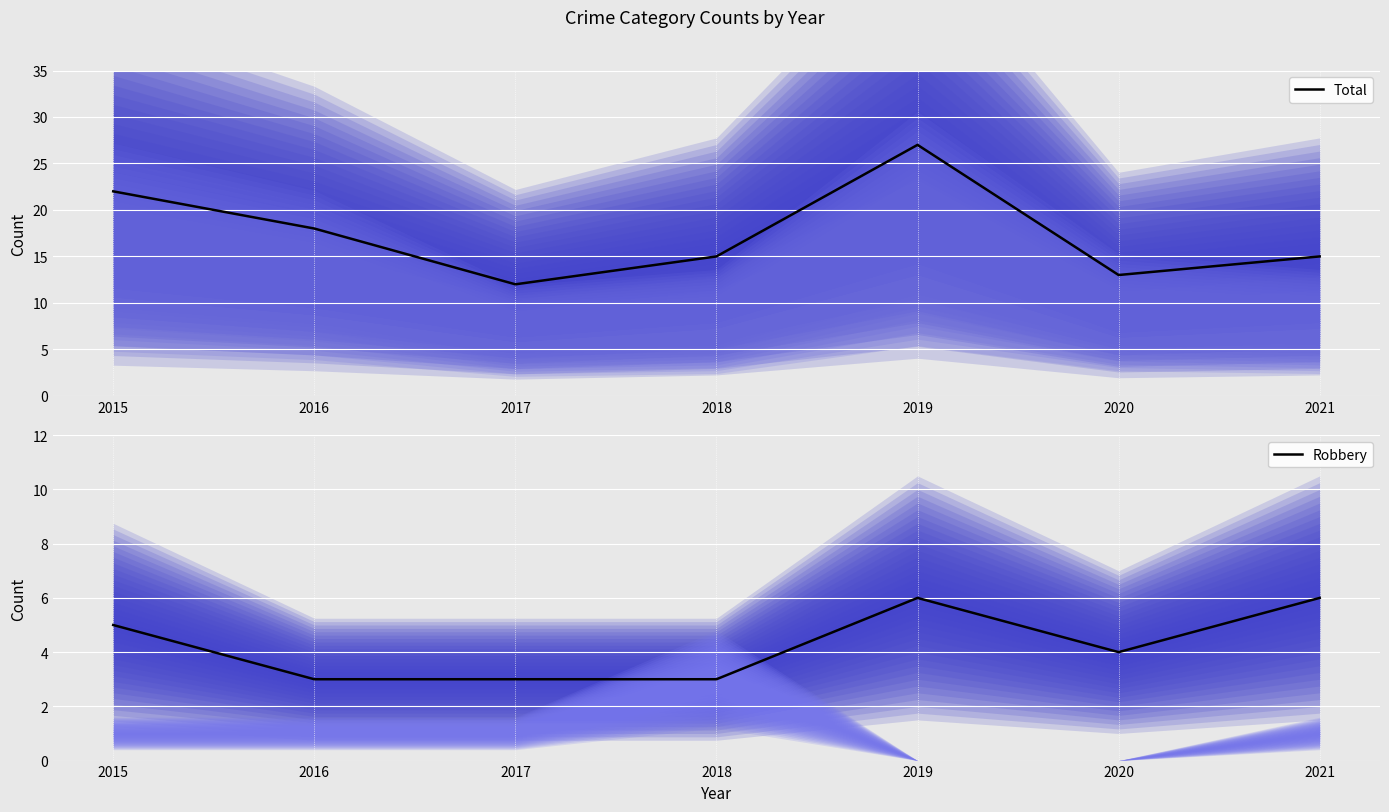

Where is Total nearest to the value 19?

2016